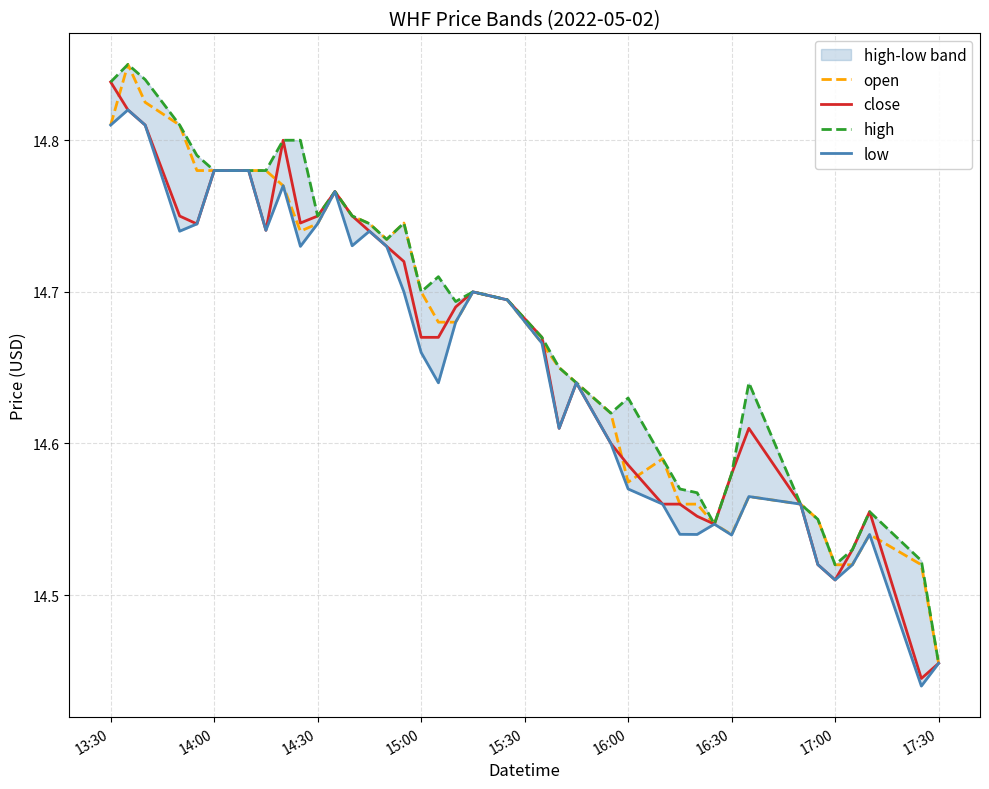

The high series shows 9.8 at 17:30. True or false?

False